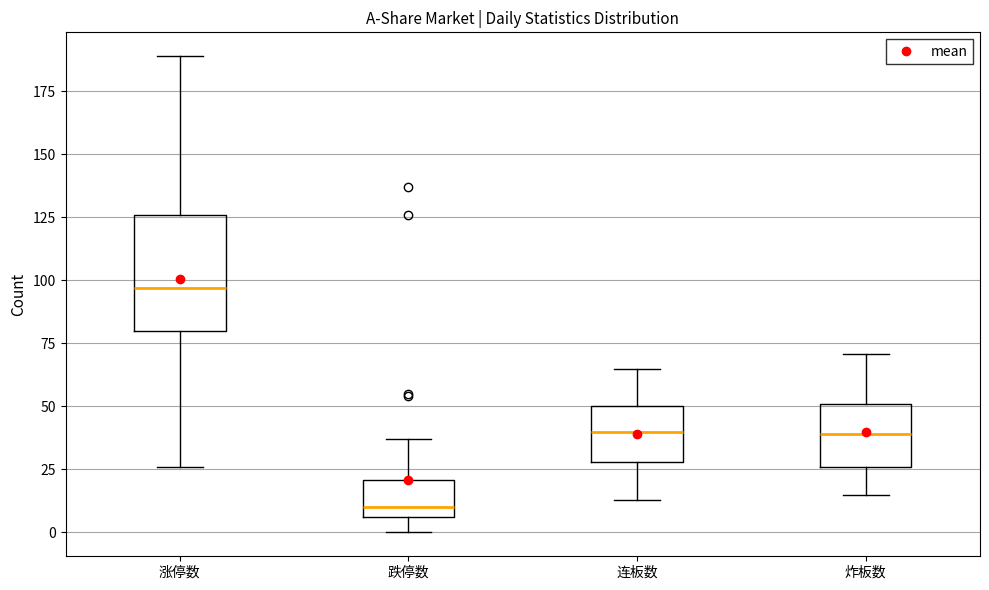

Where does the lower whisker of the box for 炸板数 end on the y-axis? The values are not printed on the chart, so give them approximately, as read against the axis.

15